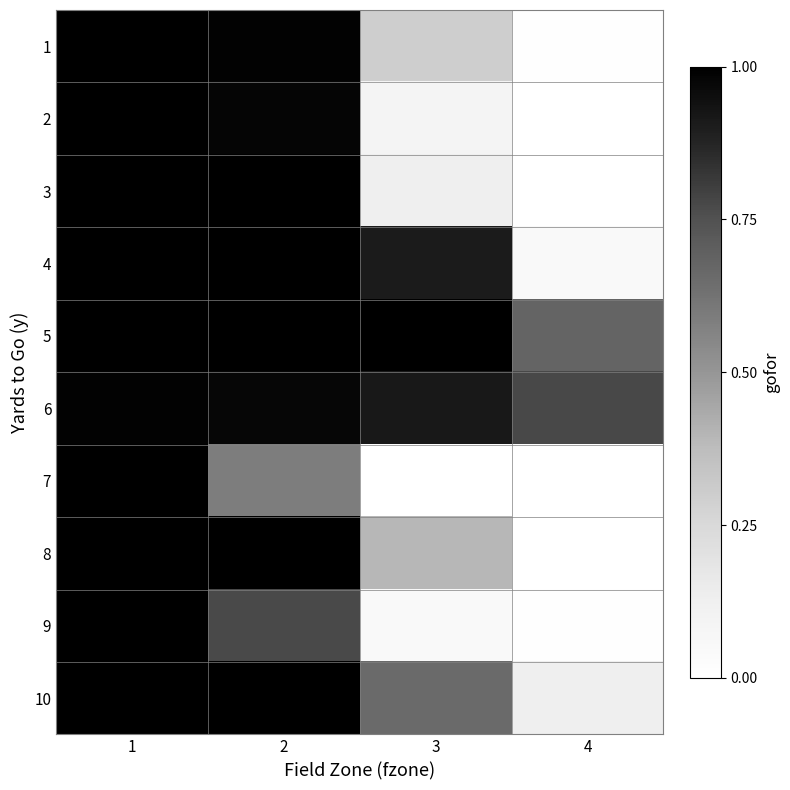

At which category is the sum across all series the highest?

1